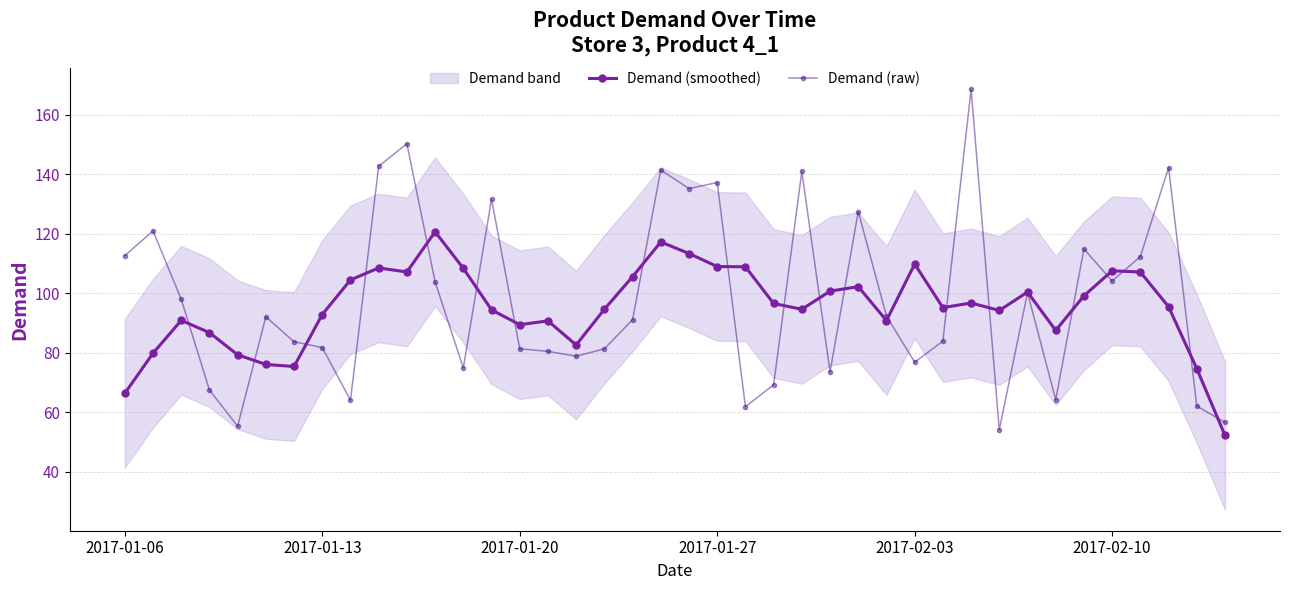

True or false: Demand (smoothed) has more than 2 interior local peaks.

True